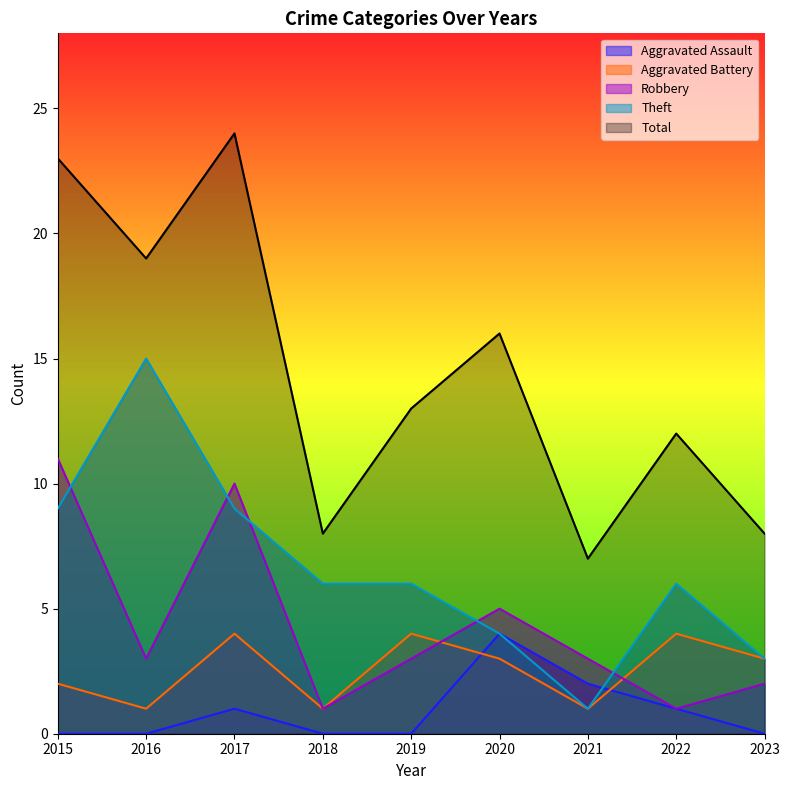

Which series has the largest total across all categories?

Total